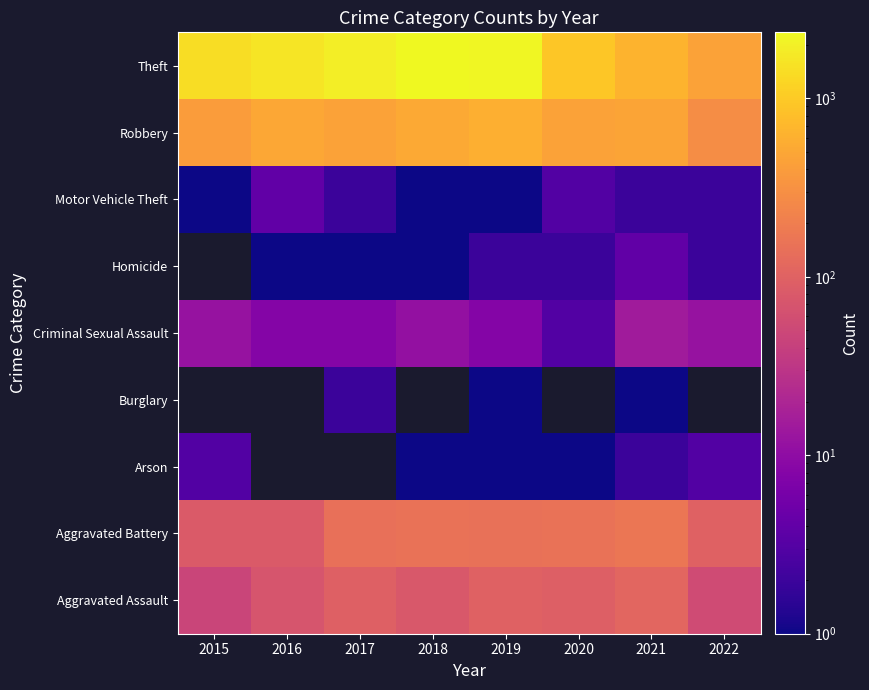

The value of Aggravated Battery at 2022 is 100.0. True or false?

True